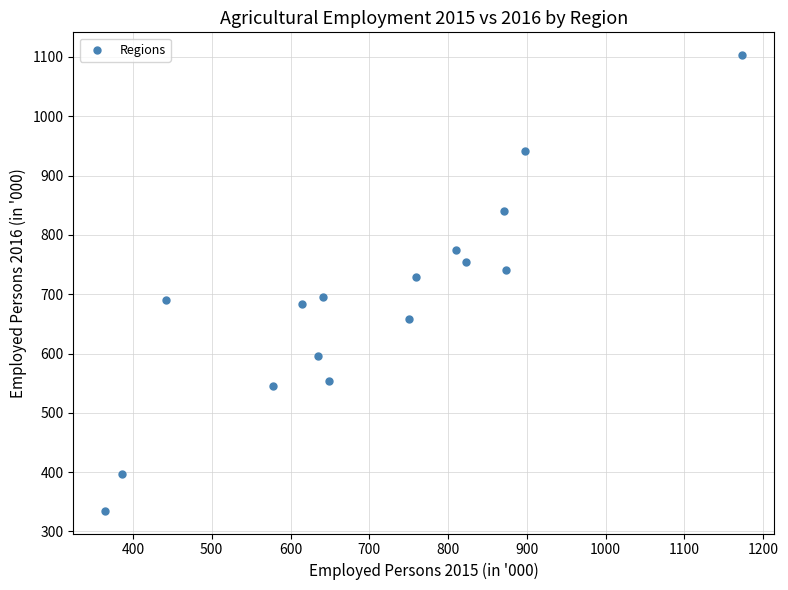

What is the range of X values (max minus min)?

808